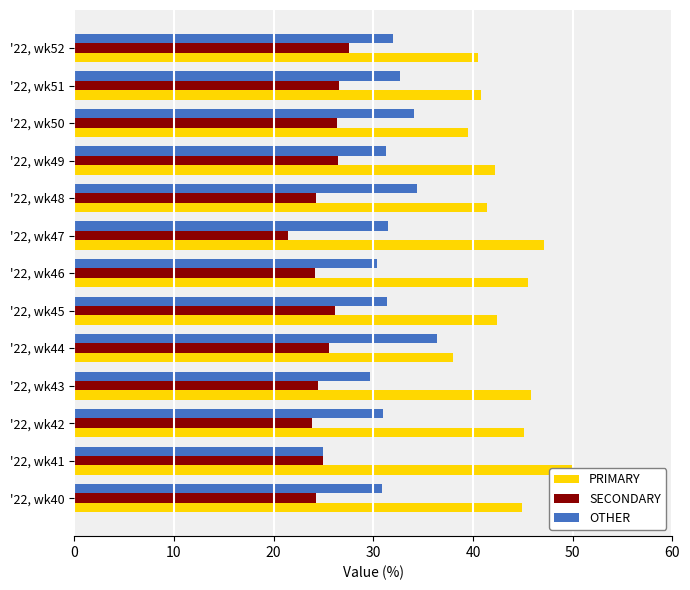

What are all the series names shown in the legend?

PRIMARY, SECONDARY, OTHER